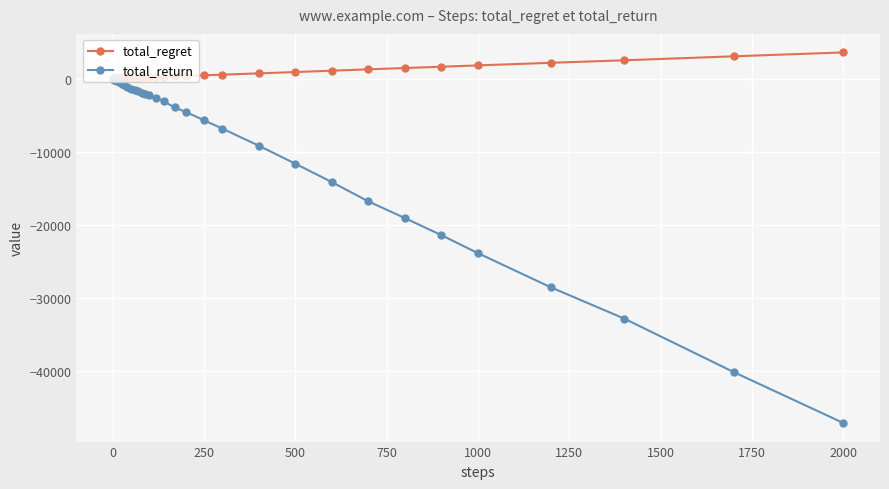

Rank the series by their maximum value, from highest to lowest.

total_regret, total_return